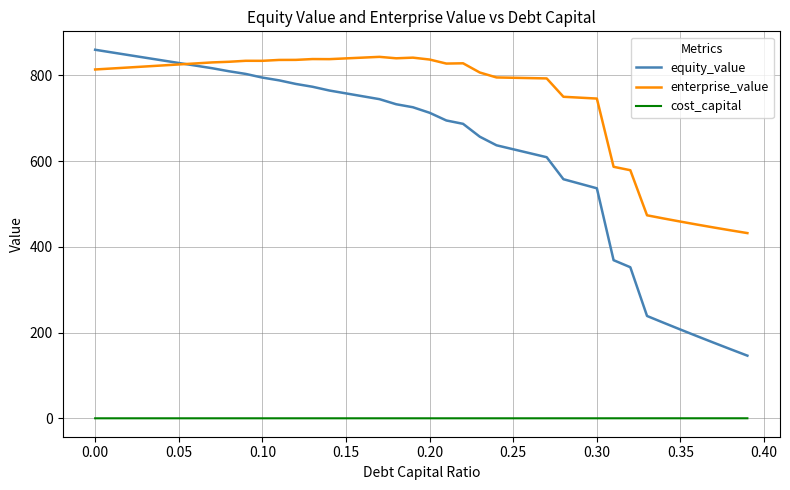

What is the difference between the maximum and second lowest values in the enterprise_value series?

404.8